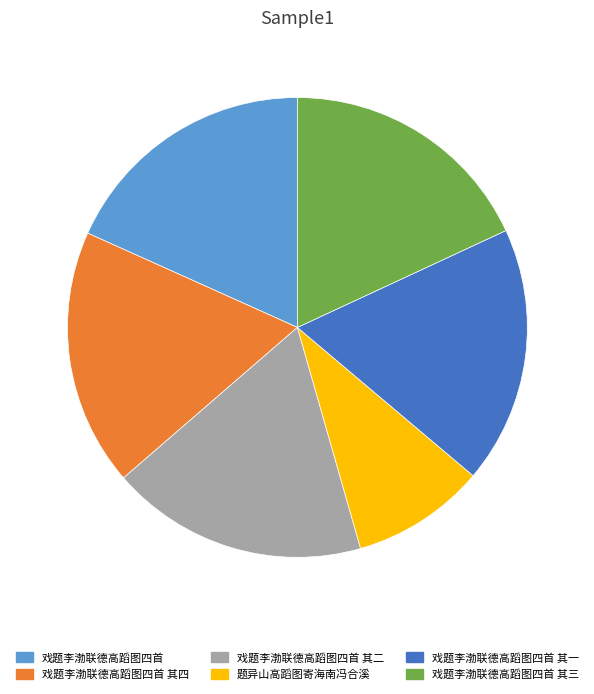

Is the sum of 戏题李渤联德高蹈图四首 其三 and 题异山高蹈图寄海南冯合溪 greater than half?

No